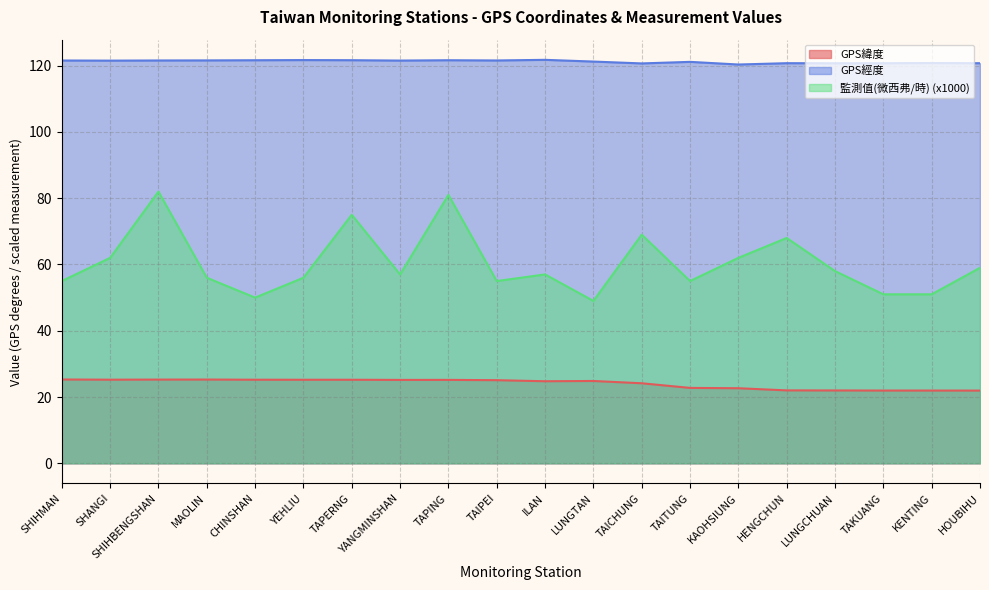

At which category does GPS緯度 reach its first local peak?

MAOLIN